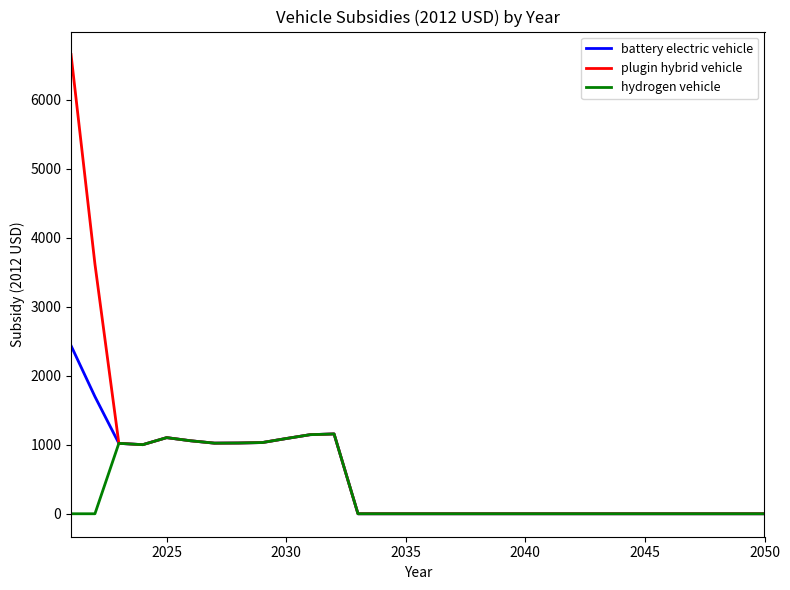

Which series has the widest spread of values?

plugin hybrid vehicle